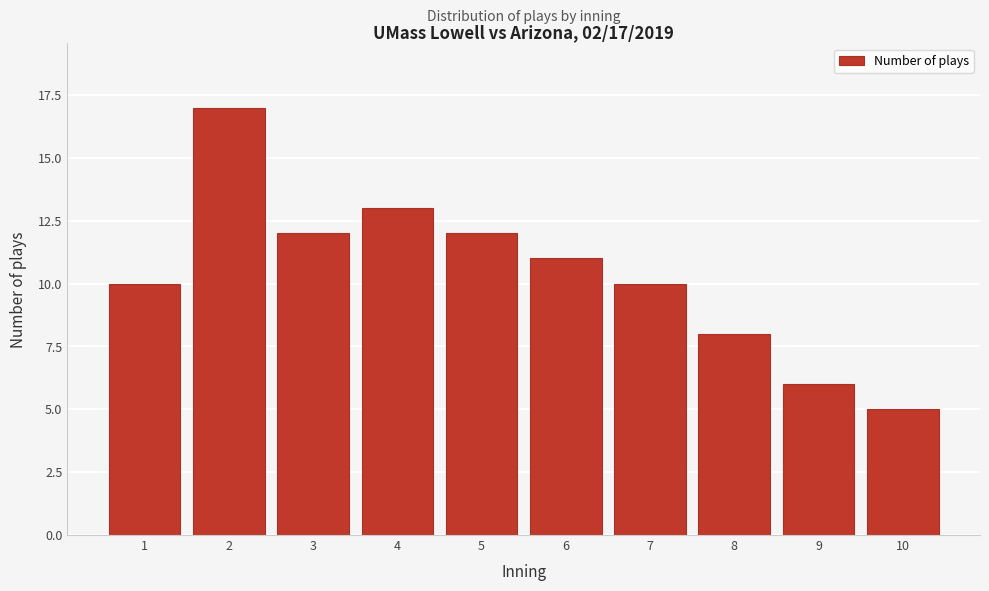

Reading right to left, extract all data points from this chart.

5	6	8	10	11	12	13	12	17	10